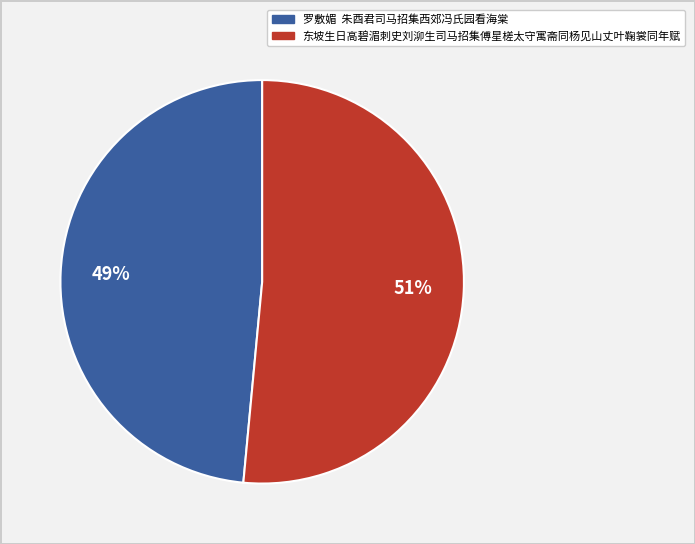

Does any single category account for the majority?

Yes